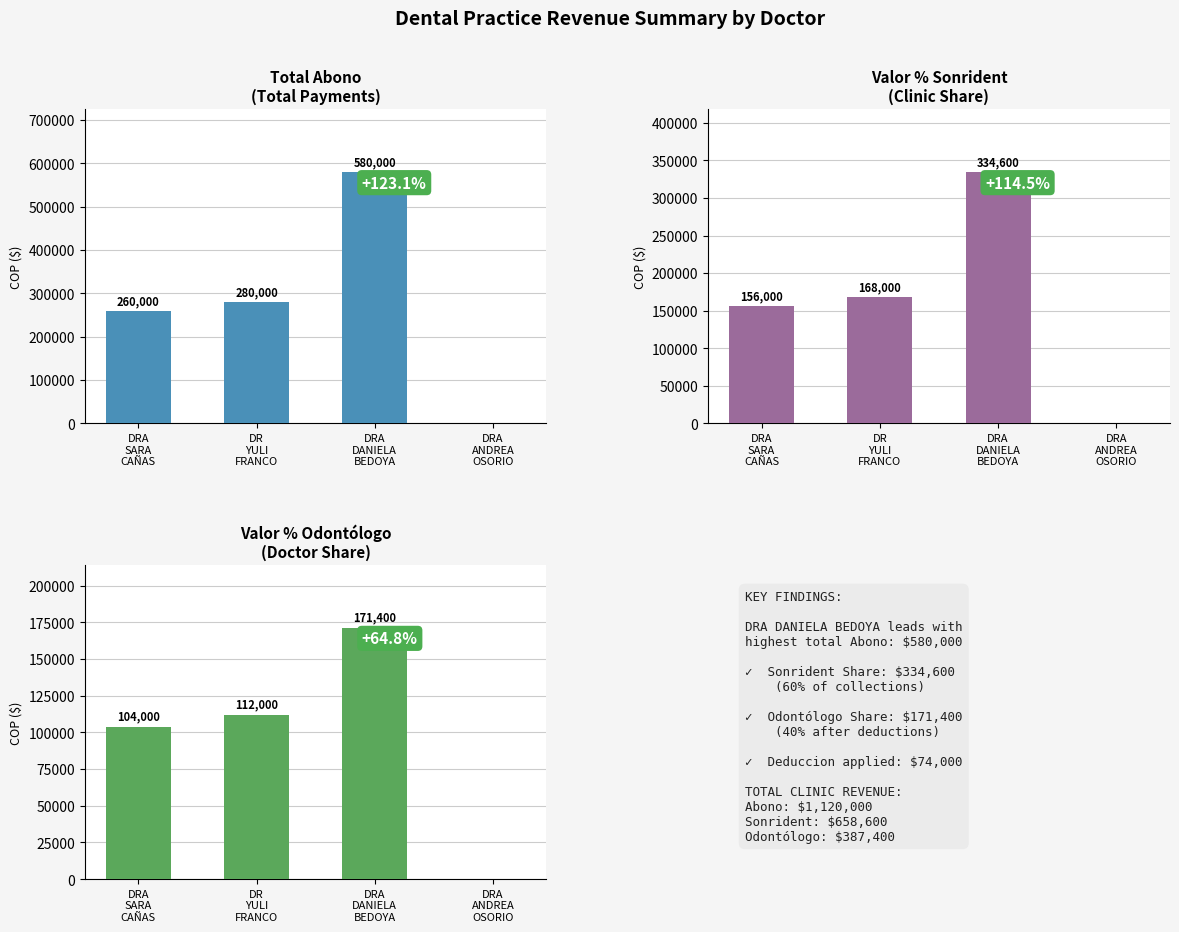

Which label corresponds to the largest value in the chart?

DRA
DANIELA
BEDOYA